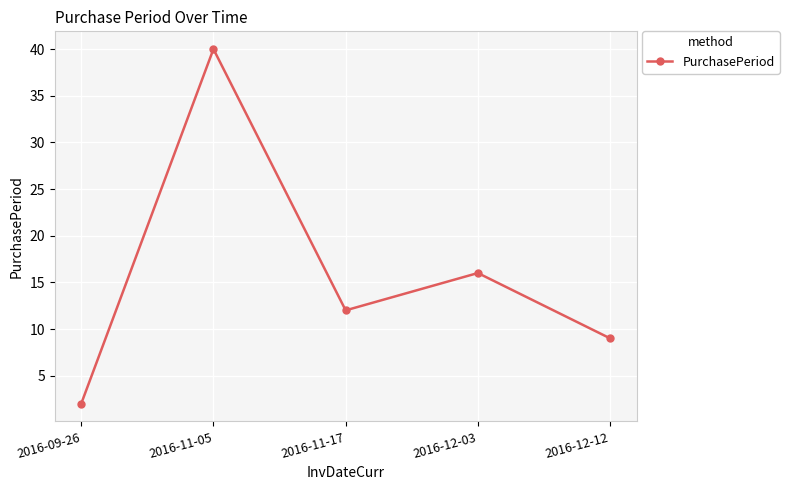

Reading left to right, transcribe all the data shown in this chart.

2	40	12	16	9